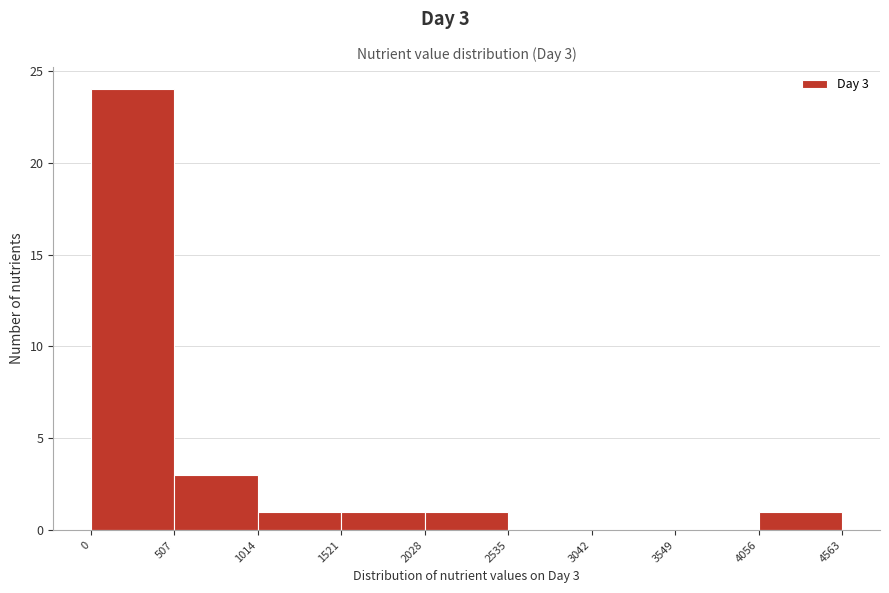

Over which range of the x-axis is the bar tallest?

0 to 507